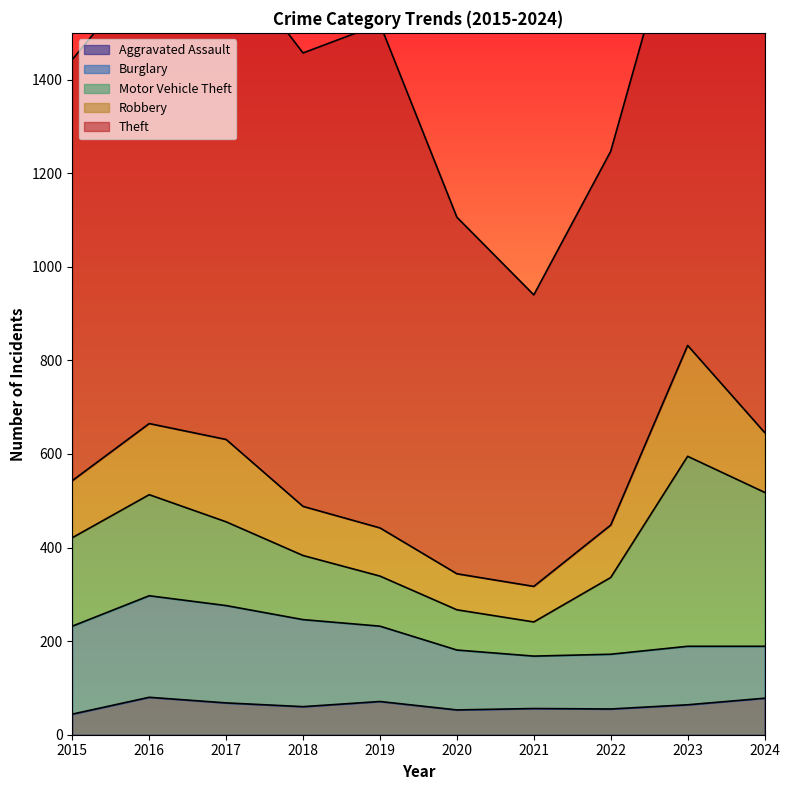

At which category does the chart reach its peak across all series?

2024